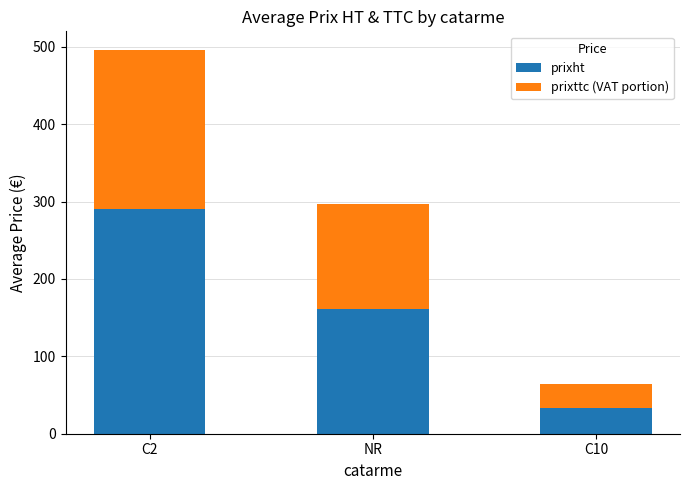

Rank the categories by prixht value from lowest to highest.

C10, NR, C2